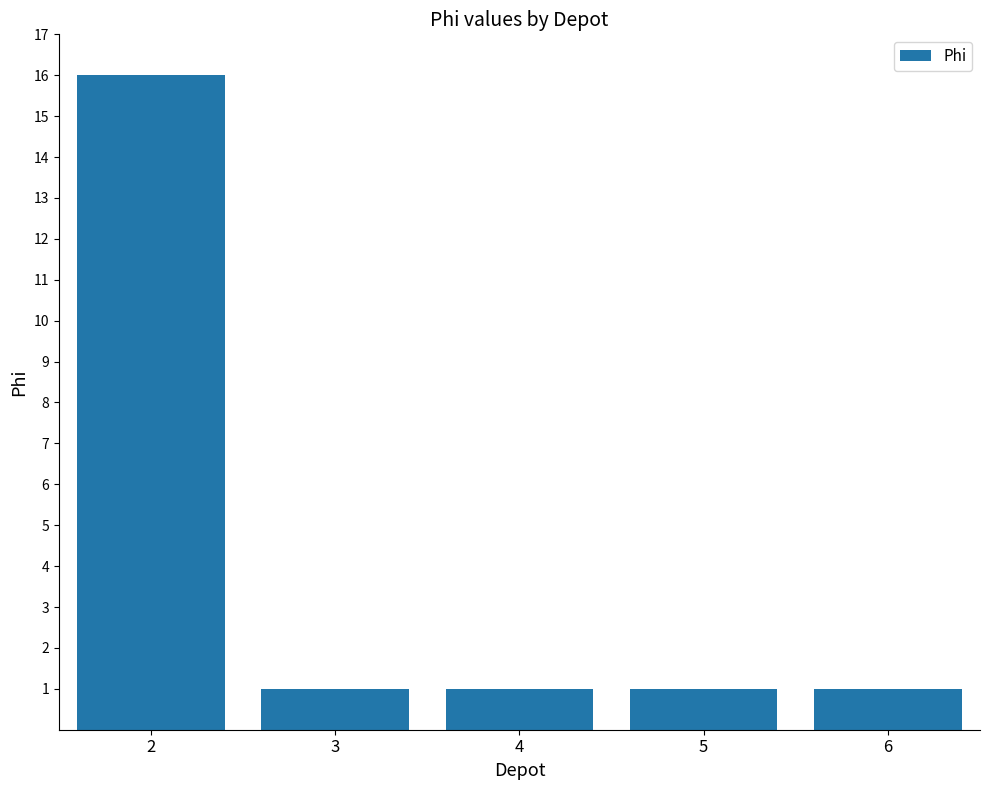

Reading left to right, what are all the values shown in this chart?

16	1	1	1	1